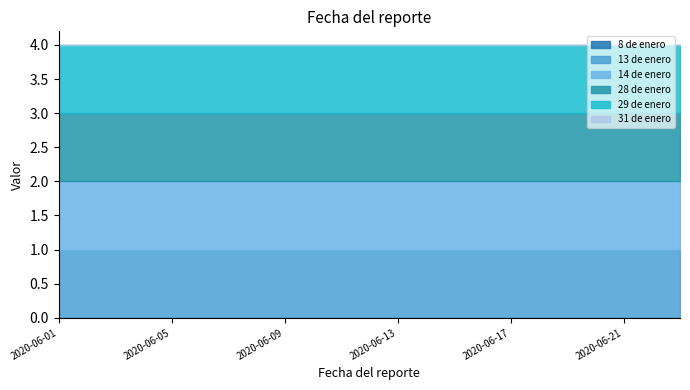

How many lines are shown in the chart?

6